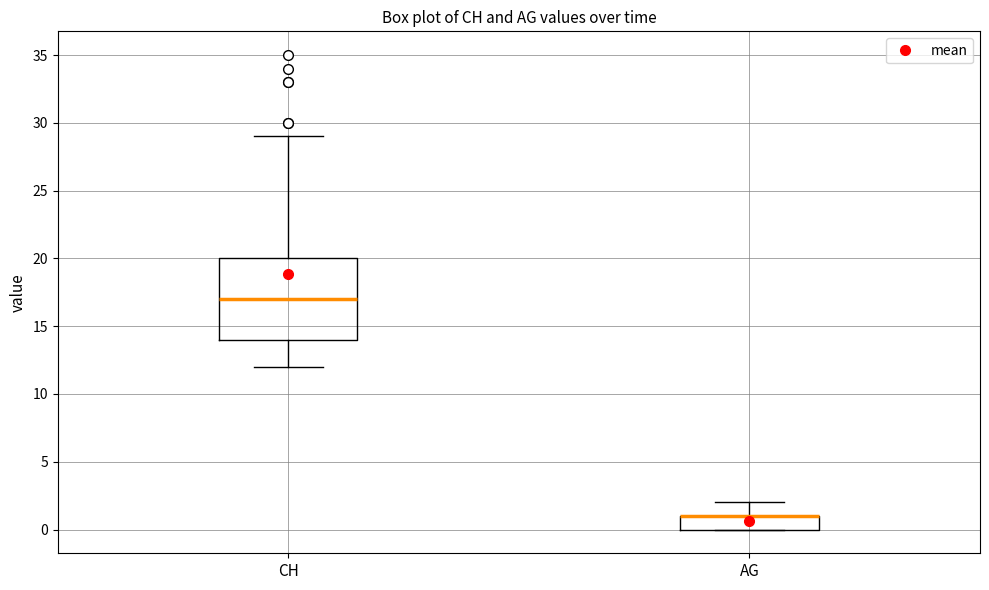

Comparing the boxes themselves (not the whiskers), which one is the tallest?

CH